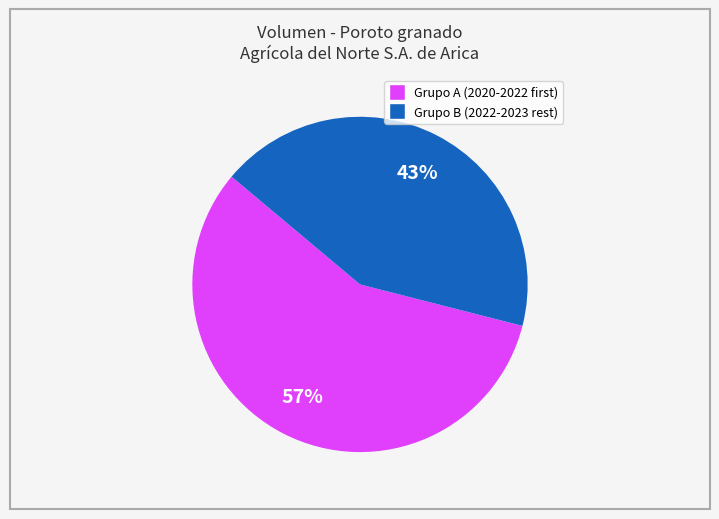

To the nearest percent, what is the difference between the largest and smallest slice percentages?

14%